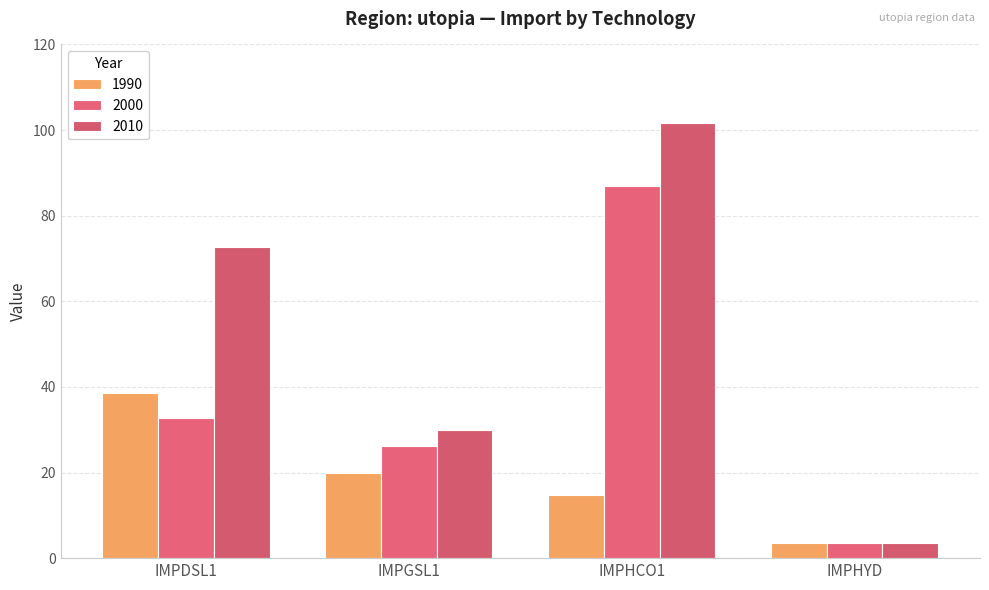

Reading left to right, what are all the values shown in this chart?

1990: IMPDSL1=38.6	IMPGSL1=19.9	IMPHCO1=14.7	IMPHYD=3.5
2000: IMPDSL1=32.7	IMPGSL1=26.1	IMPHCO1=87.0	IMPHYD=3.5
2010: IMPDSL1=72.7	IMPGSL1=30.0	IMPHCO1=101.6	IMPHYD=3.5